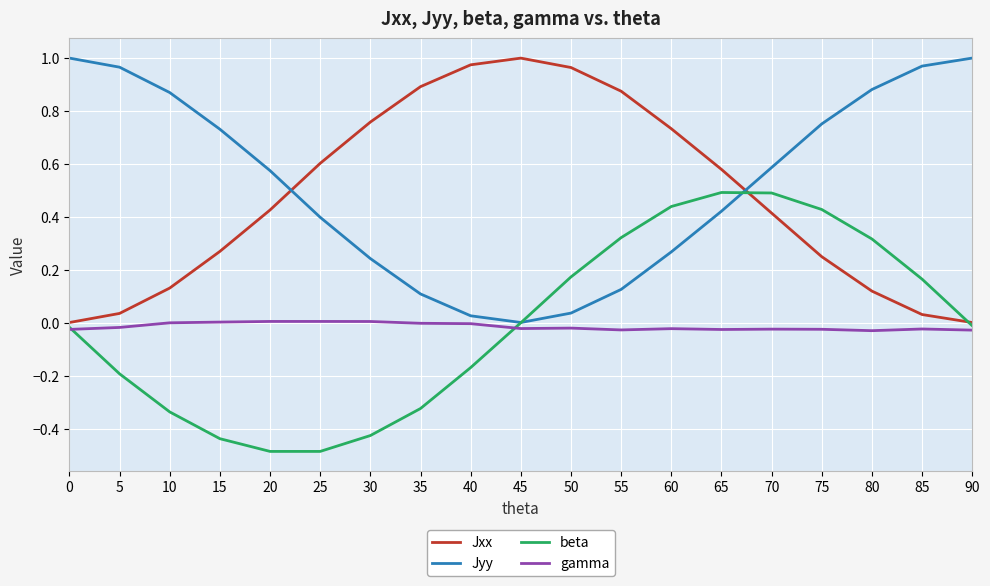

At 55, list the series in order from largest to smallest.

Jxx, beta, Jyy, gamma